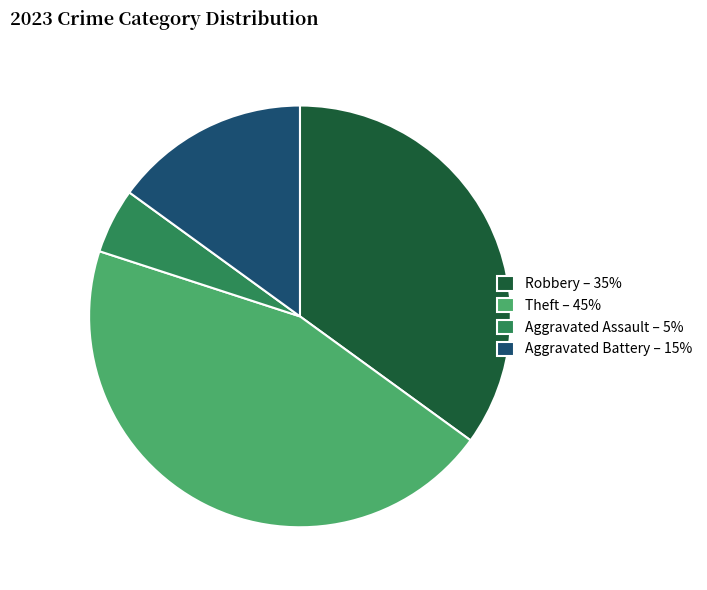

Which slice is the largest?

Theft – 45%